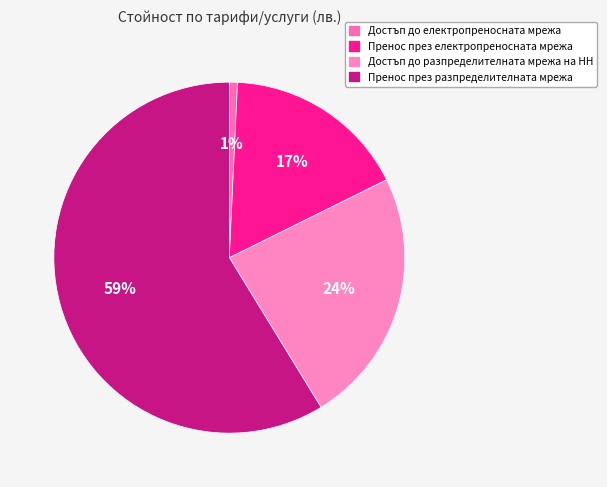

Is it true that Достъп до разпределителната мрежа на НН is 17% of the pie?

False